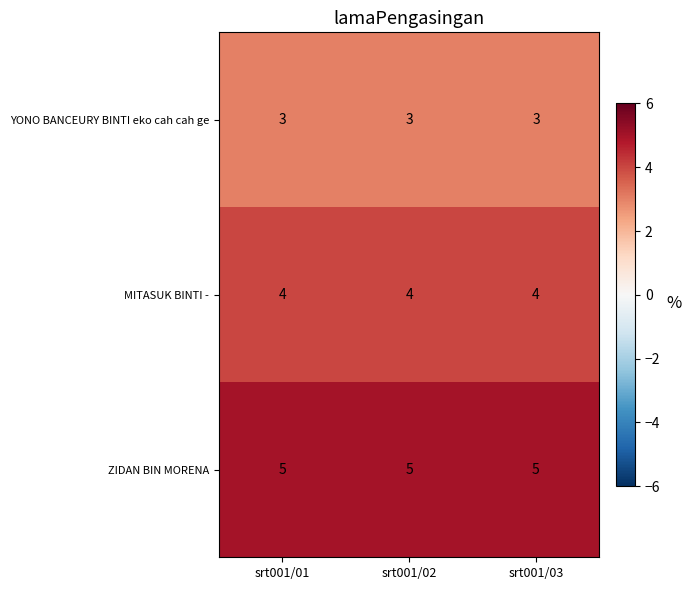

What value does the ZIDAN BIN MORENA series have at srt001/03?

5